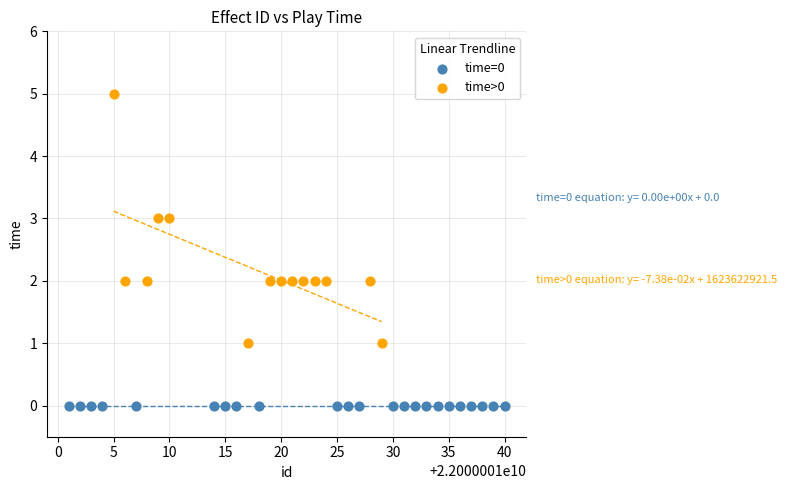

Which series reaches the maximum Y coordinate?

time>0